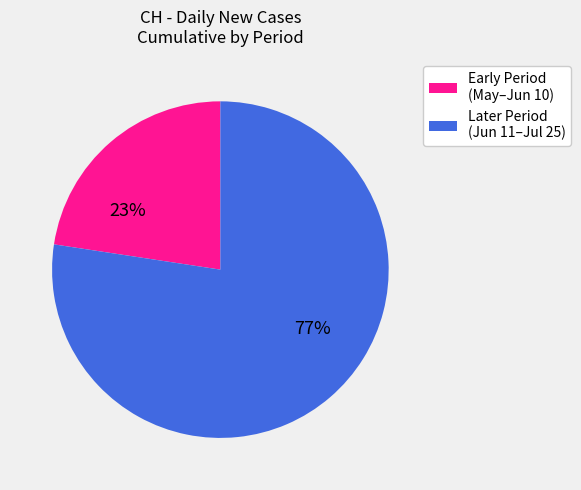

To the nearest percent, what percentage of the pie is Later Period (Jun 11–Jul 25)?

77%